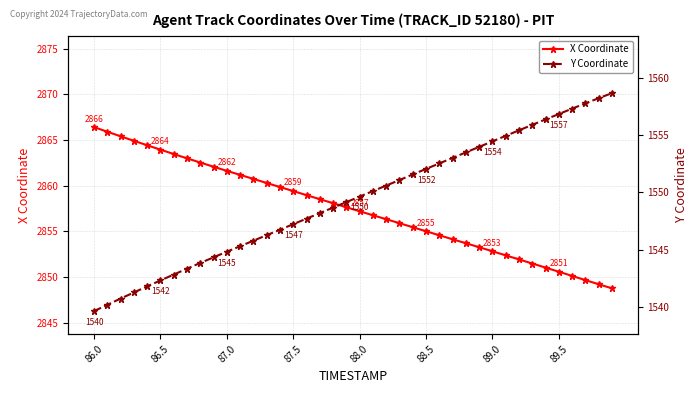

Which series has the largest total across all categories?

X Coordinate